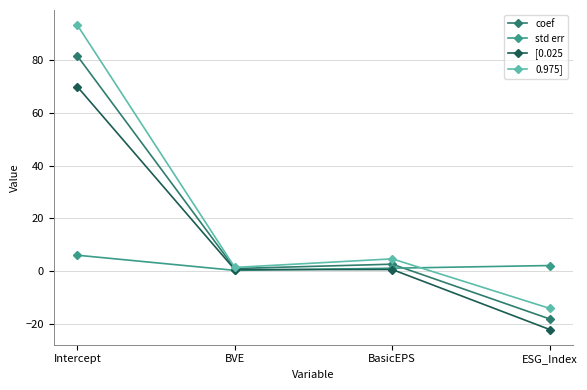

Which series has the widest spread of values?

0.975]